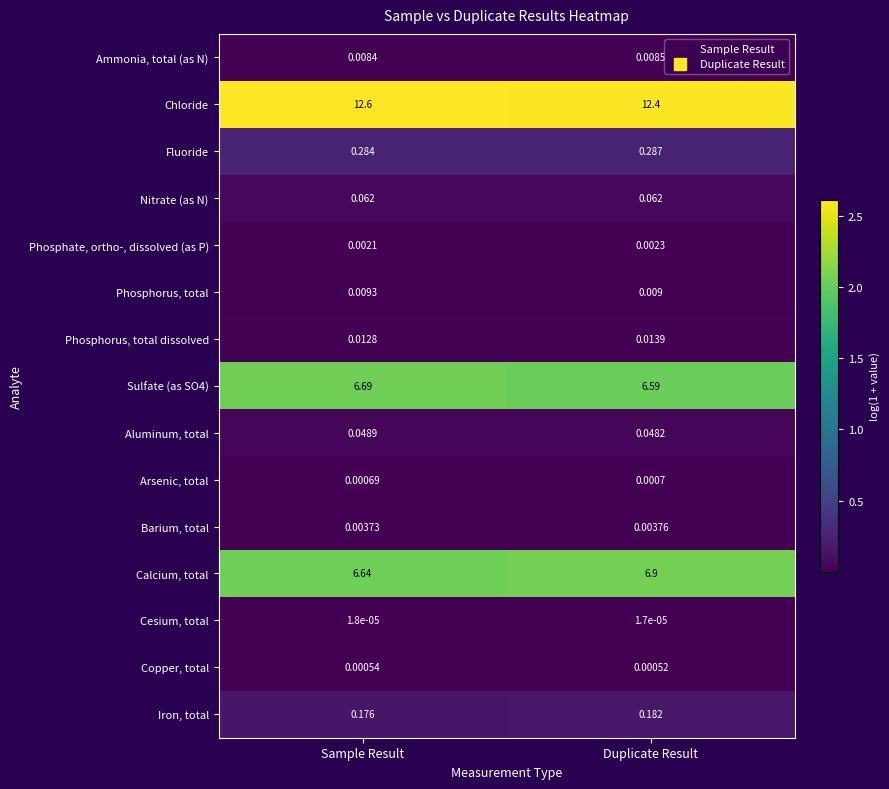

At which label does Calcium, total reach its minimum?

Sample Result